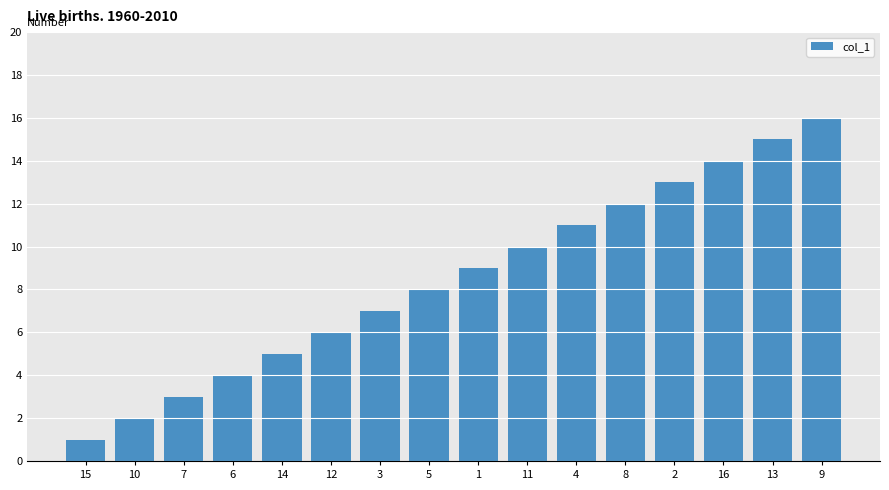

How many bars are there in total?

16